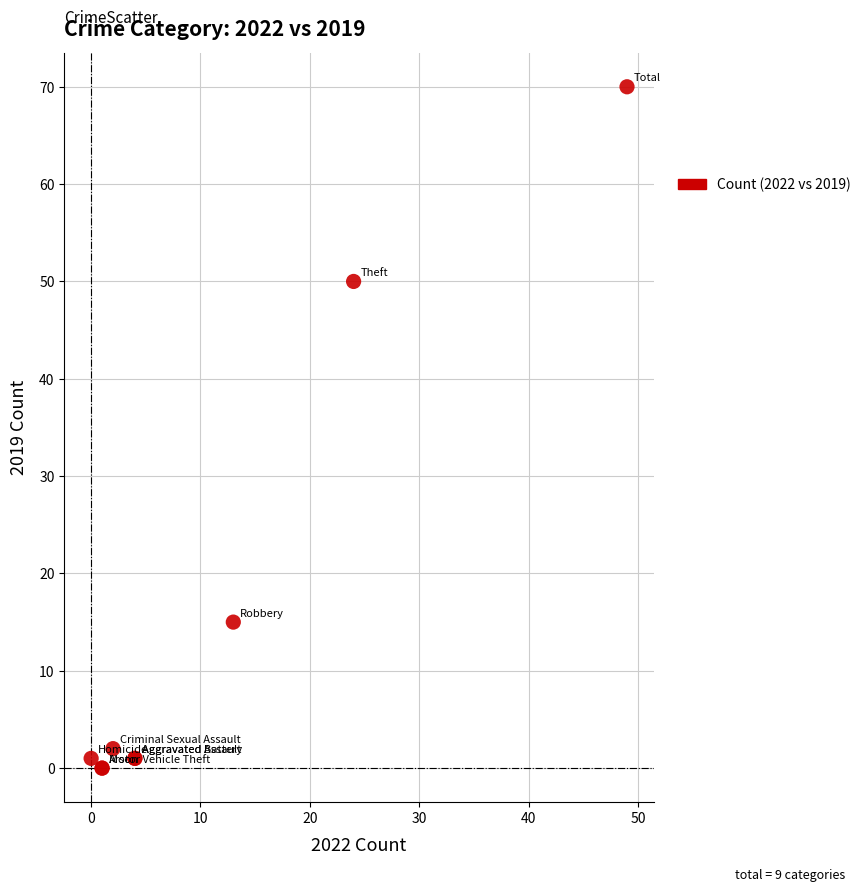

What Y value in the scatter plot is closest to 35?

50